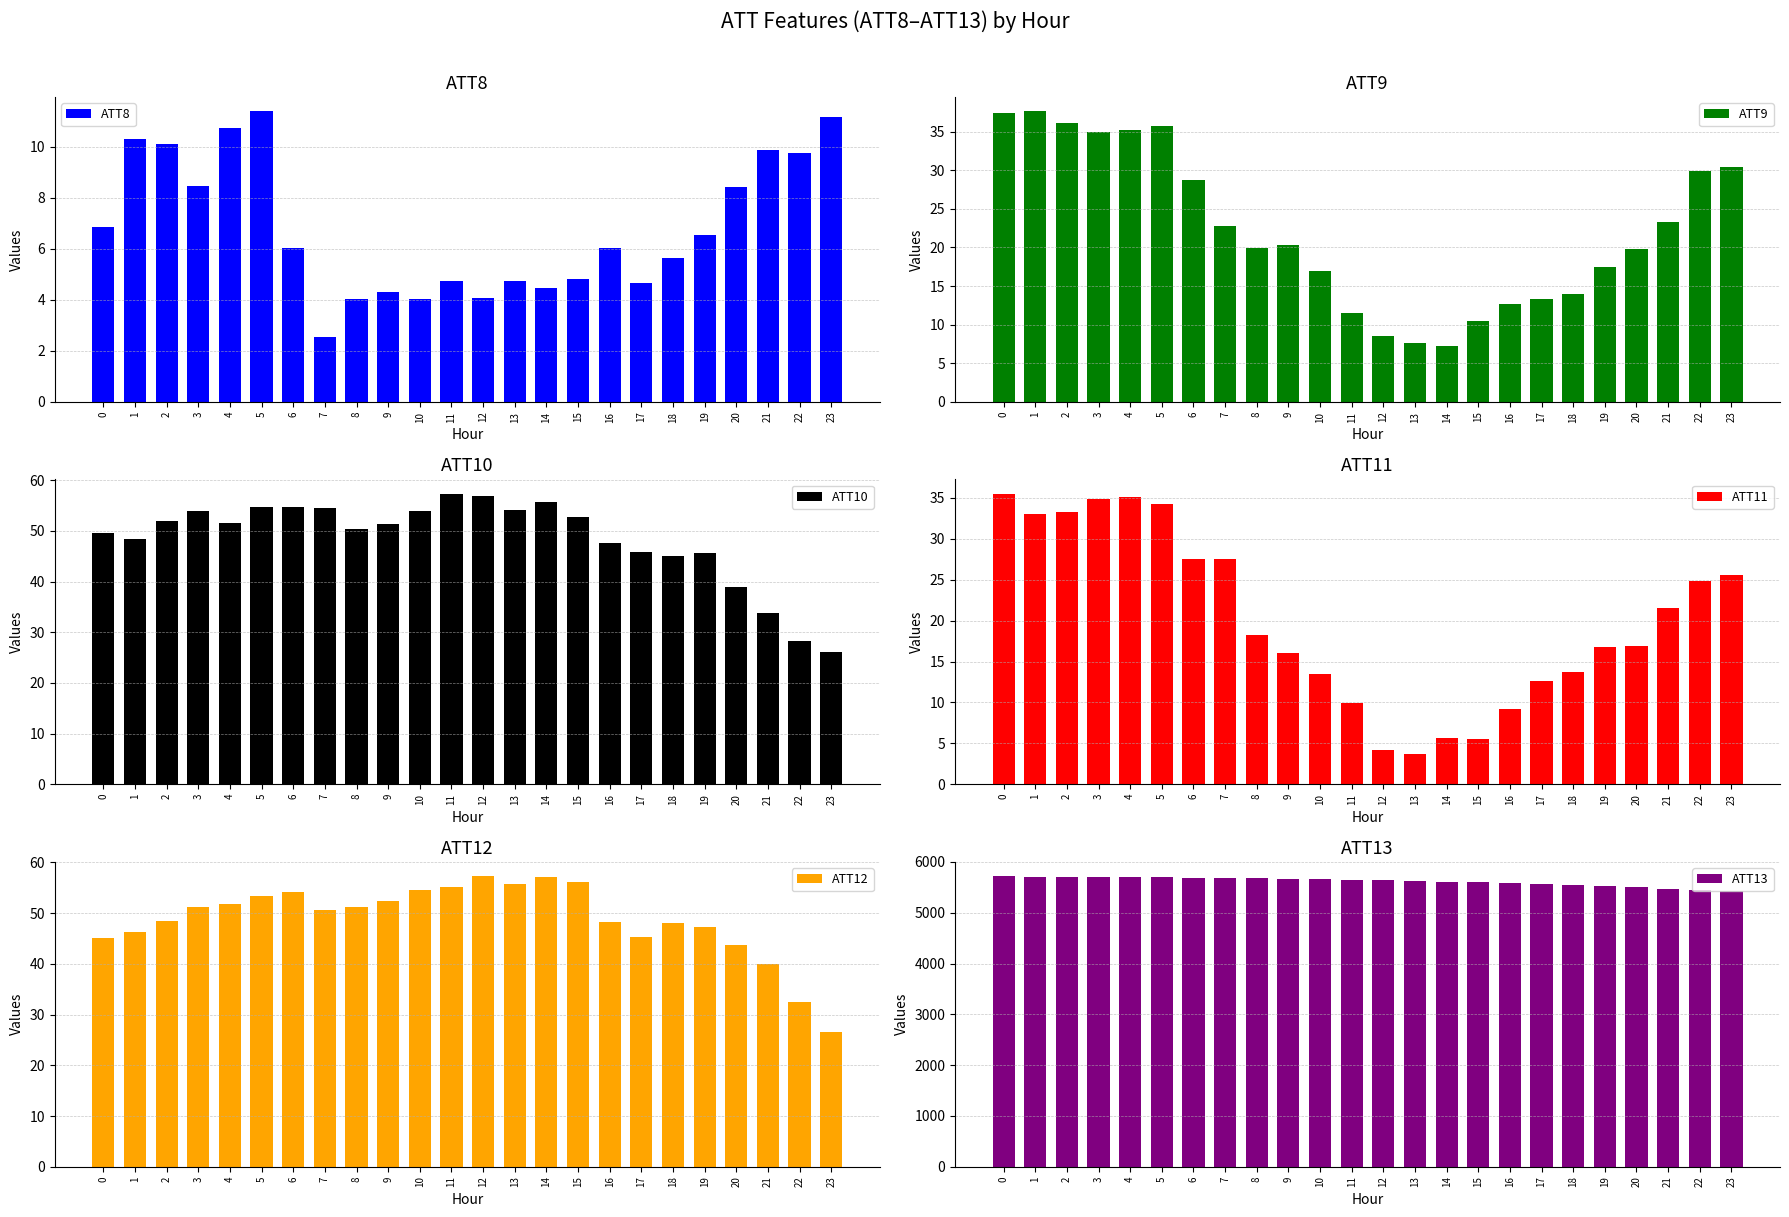

What is the difference between the ATT8 values at 21 and 3?

1.4